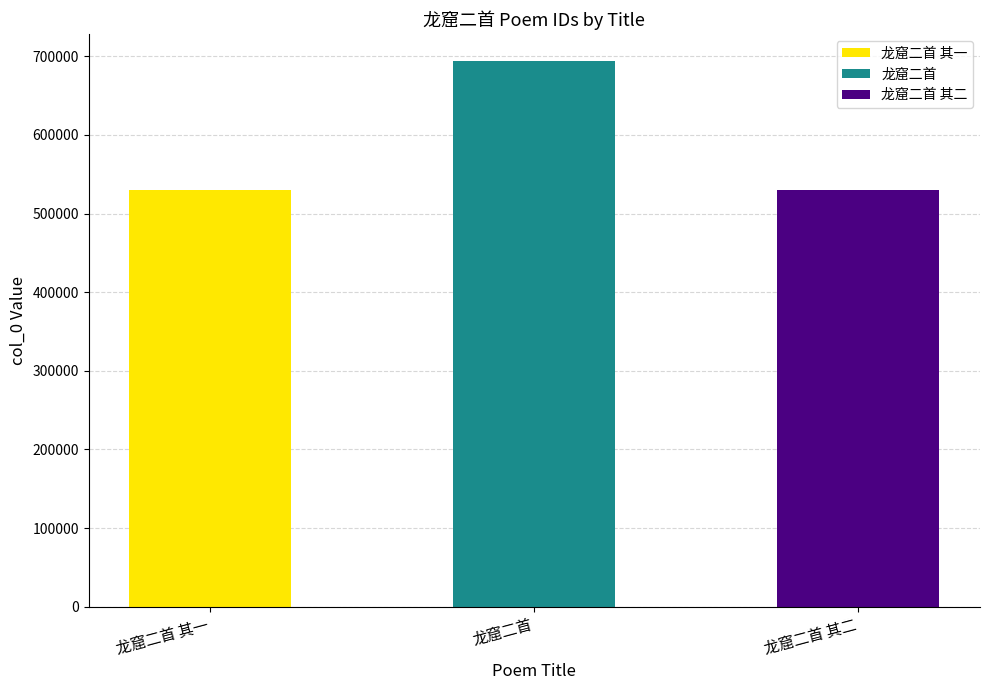

Approximately how many times larger is the value at 龙窟二首 其二 compared to 龙窟二首 其一?

1.0